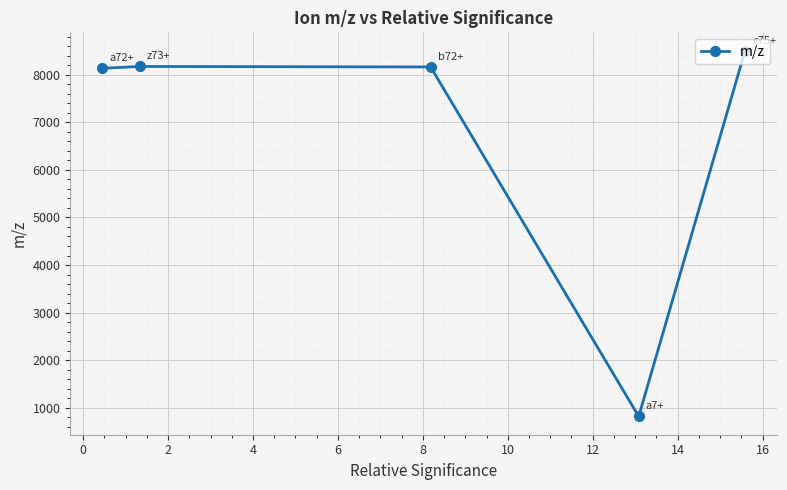

What is the maximum value shown in the chart?

8503.6